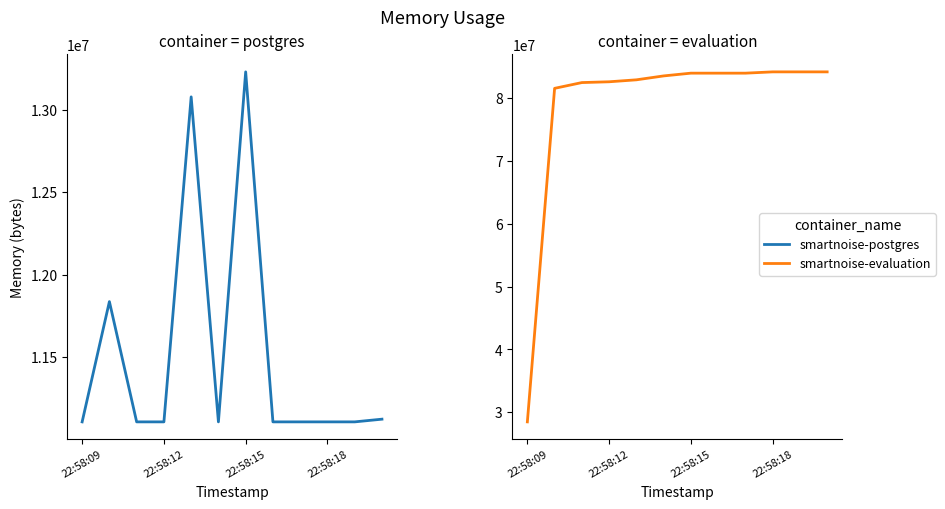

What are all the series names shown in the legend?

smartnoise-postgres, smartnoise-evaluation